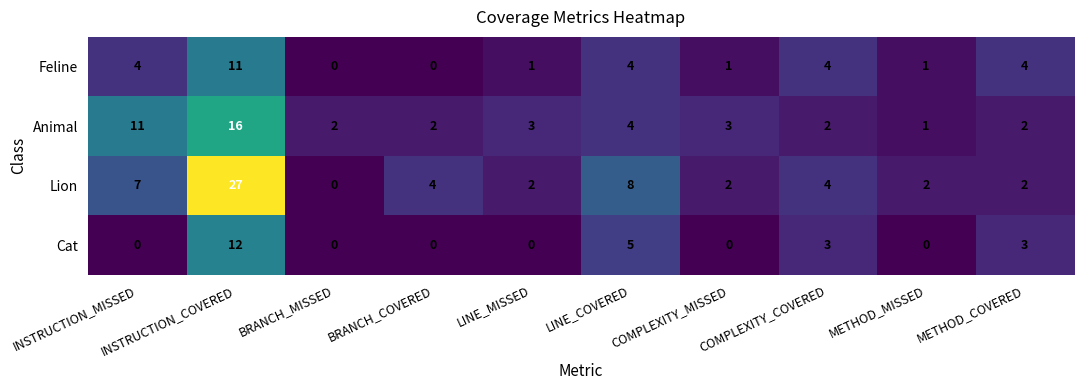

At which label is Lion closest to 13?

LINE_COVERED